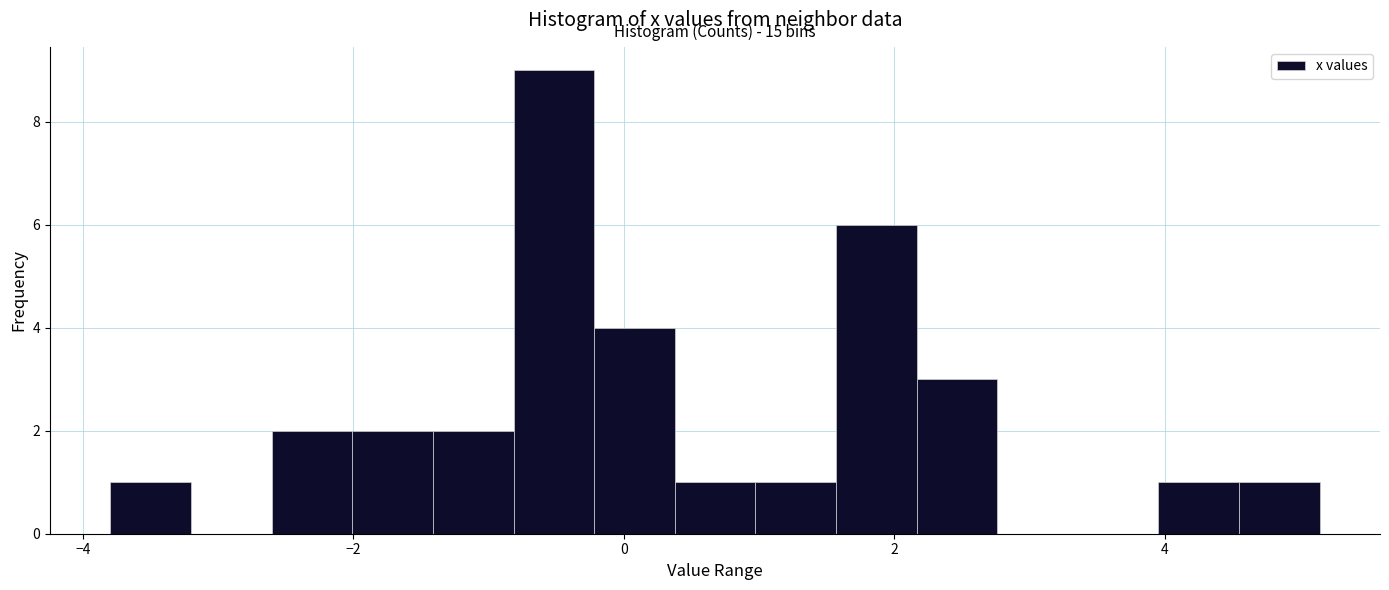

Around what value on the x-axis is the tallest bar? Give the approximate position of its centre, as read against the axis.

-0.6